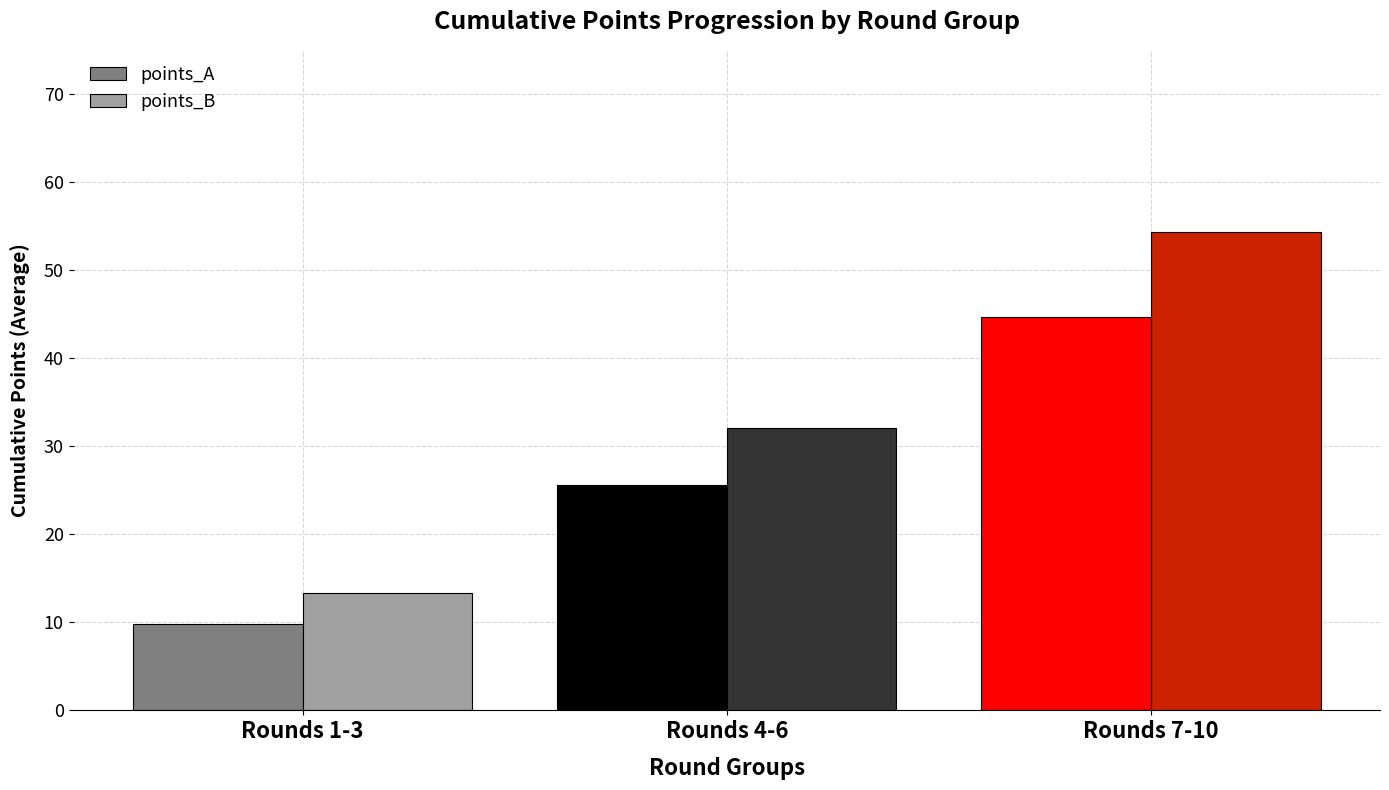

What is the label of the 2nd bar from the left?

Rounds 4-6